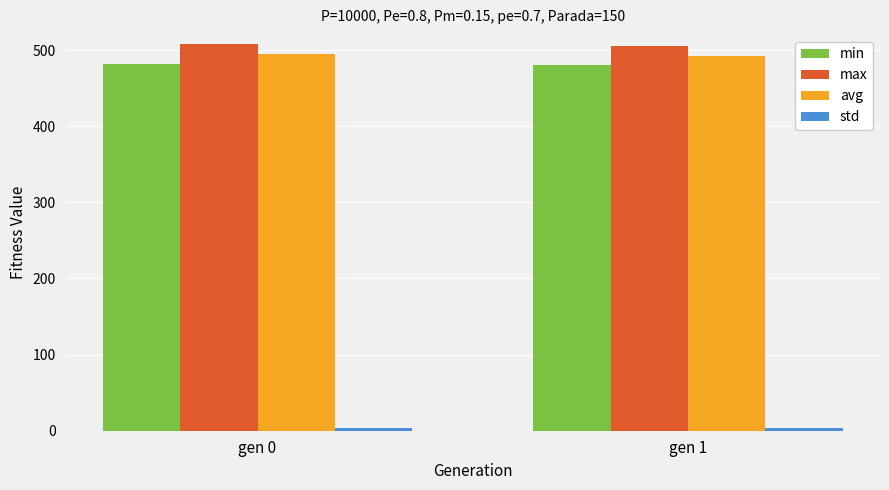

True or false: avg has a value of 788.1 at gen 0.

False